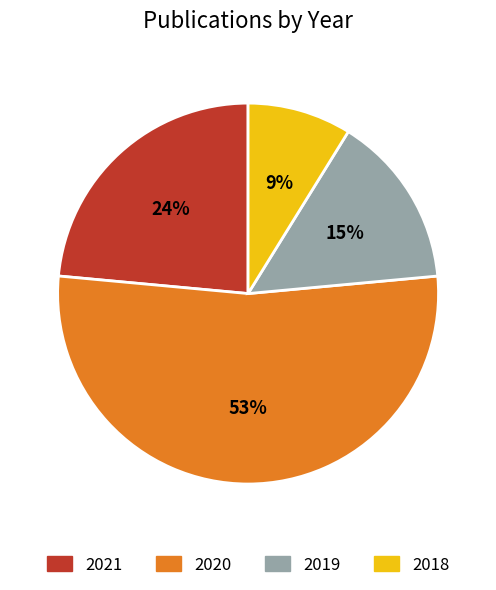

How many segments does this pie chart have?

4